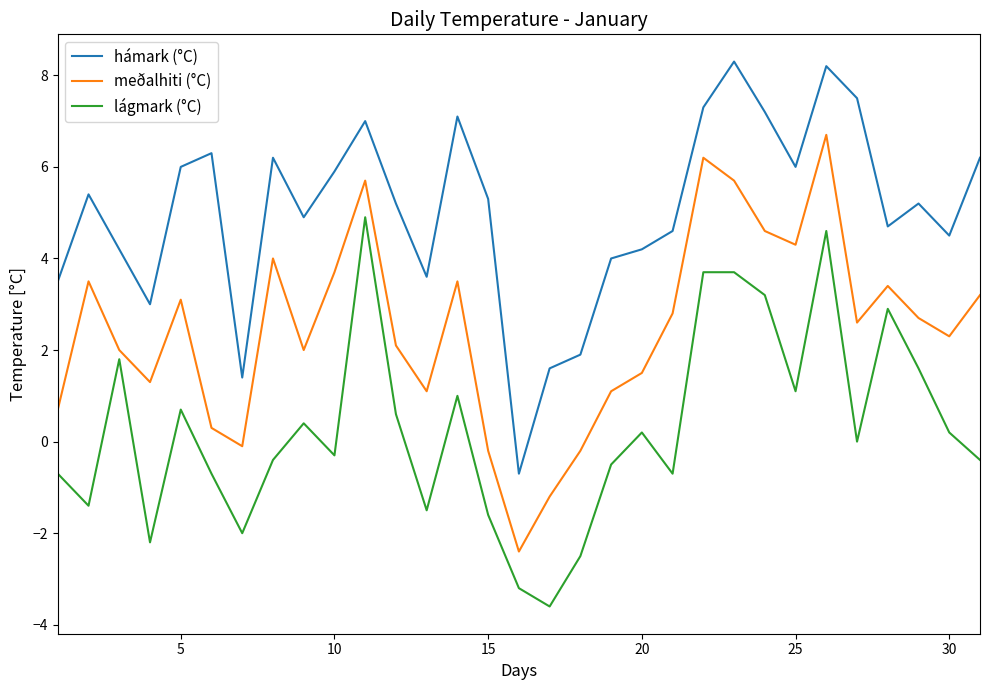

Rank the series by their maximum value, from highest to lowest.

hámark (°C), meðalhiti (°C), lágmark (°C)